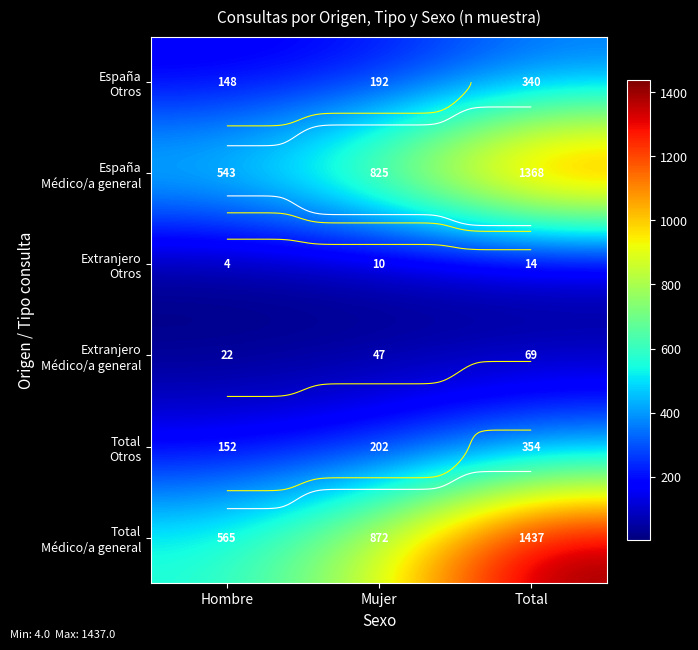

At how many categories does at least one series exceed 844?

2